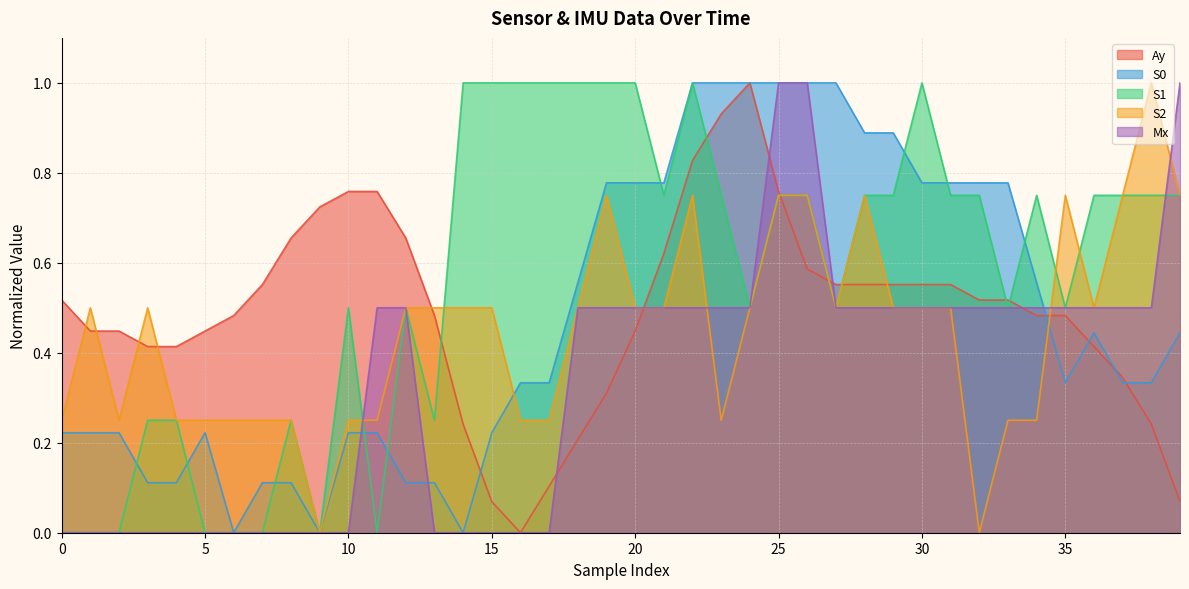

The value of S0 at 10 is 0.2. True or false?

True